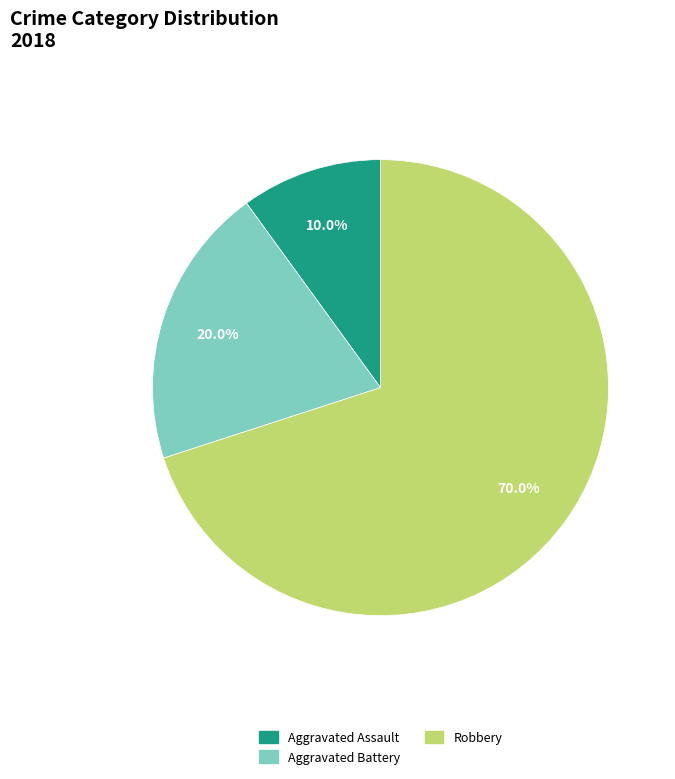

The Aggravated Battery slice represents 11% of the pie. True or false?

False